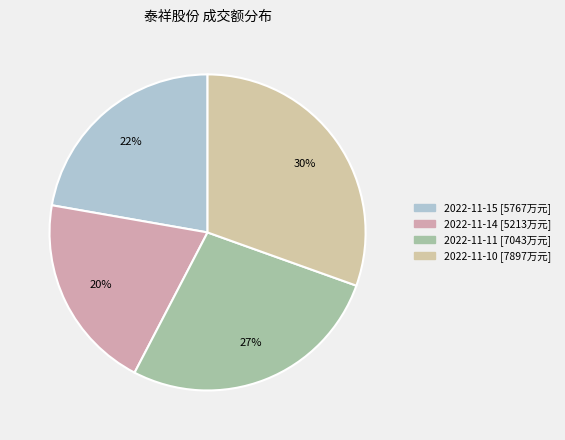

What is the change in value from 2022-11-15 to 2022-11-14?

-554